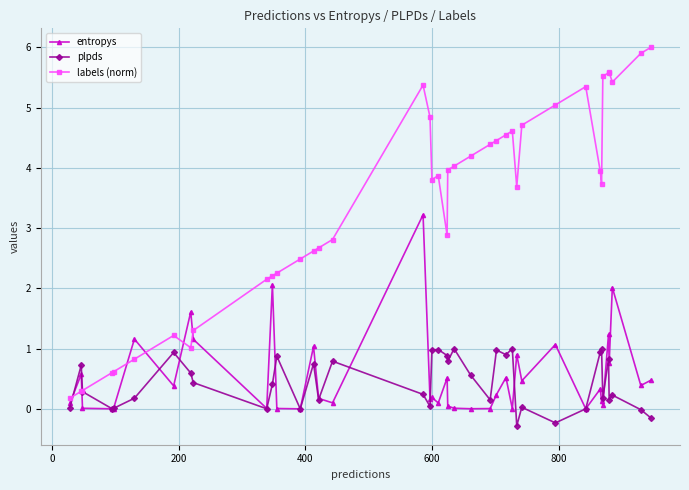

Which series ends up on top after the final intersection of entropys and labels (norm)?

labels (norm)